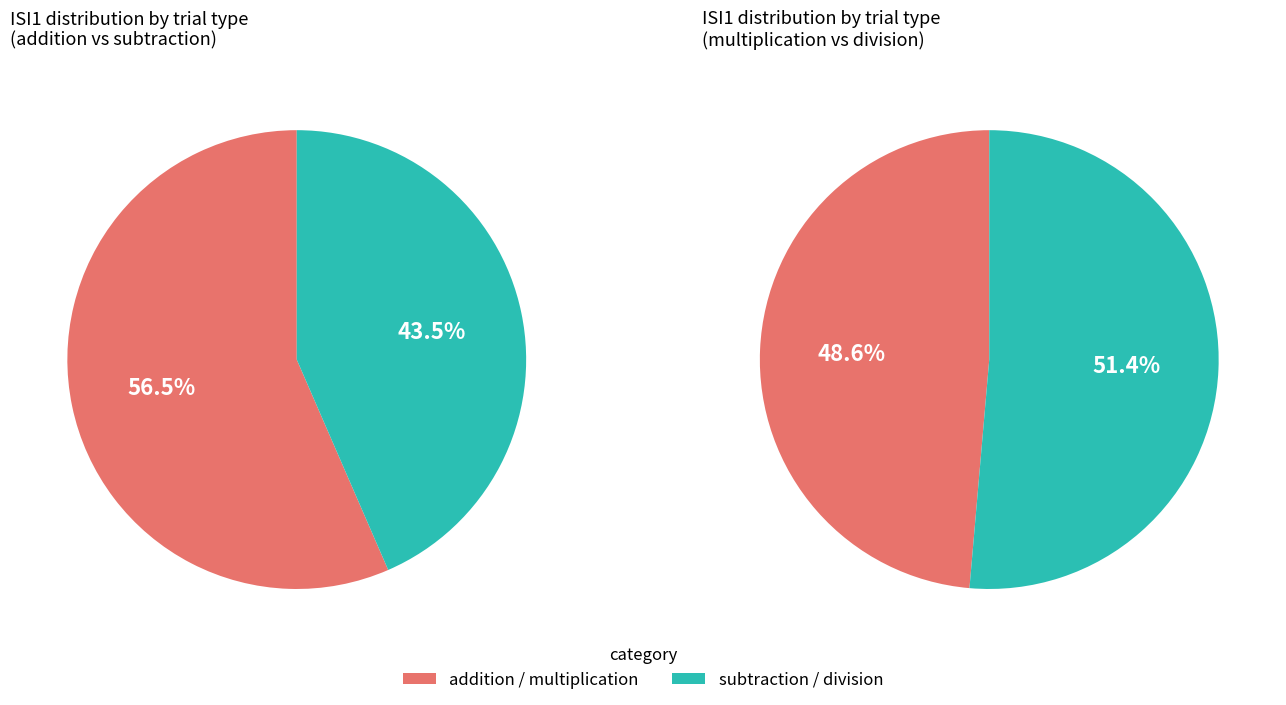

Which has a higher value, division or addition?

addition